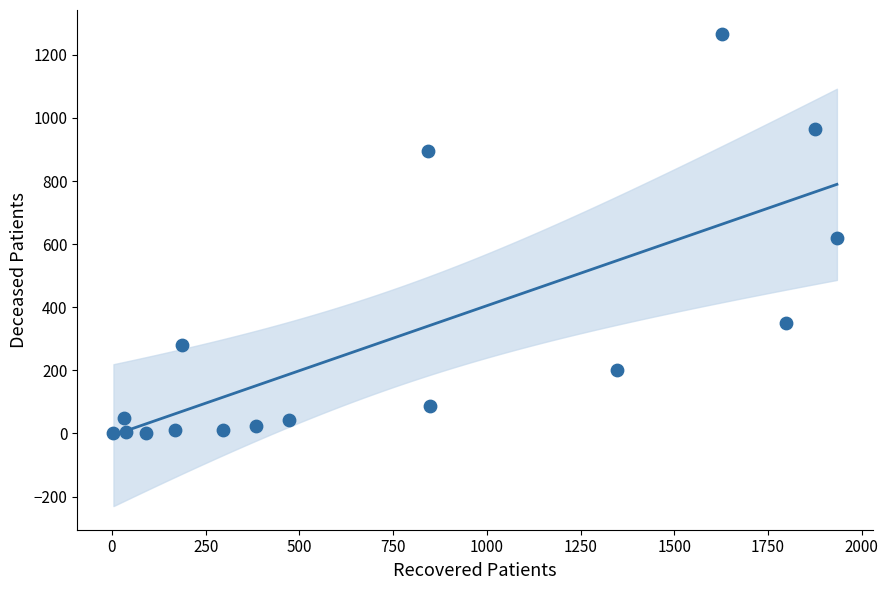

What is the range of X values (max minus min)?

1930